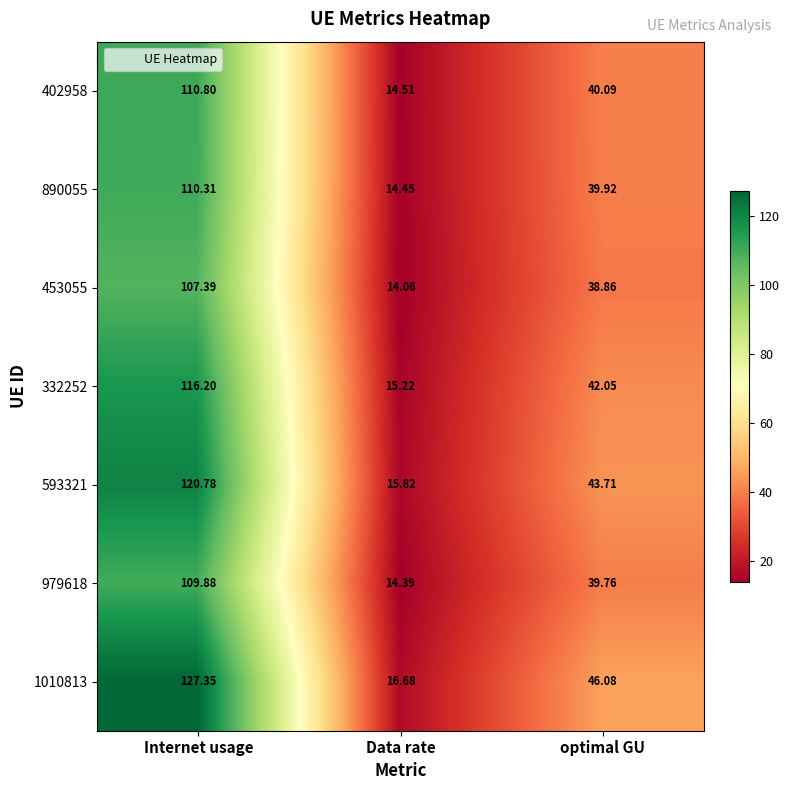

Which category has the highest value in the 453055 series?

Internet usage